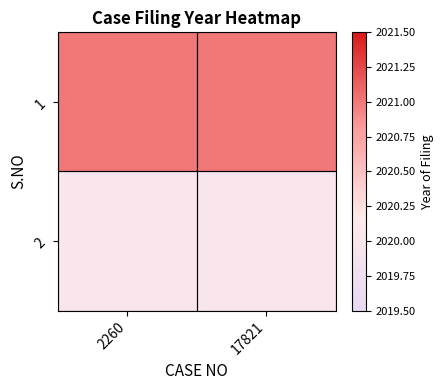

Which series has the widest spread of values?

1